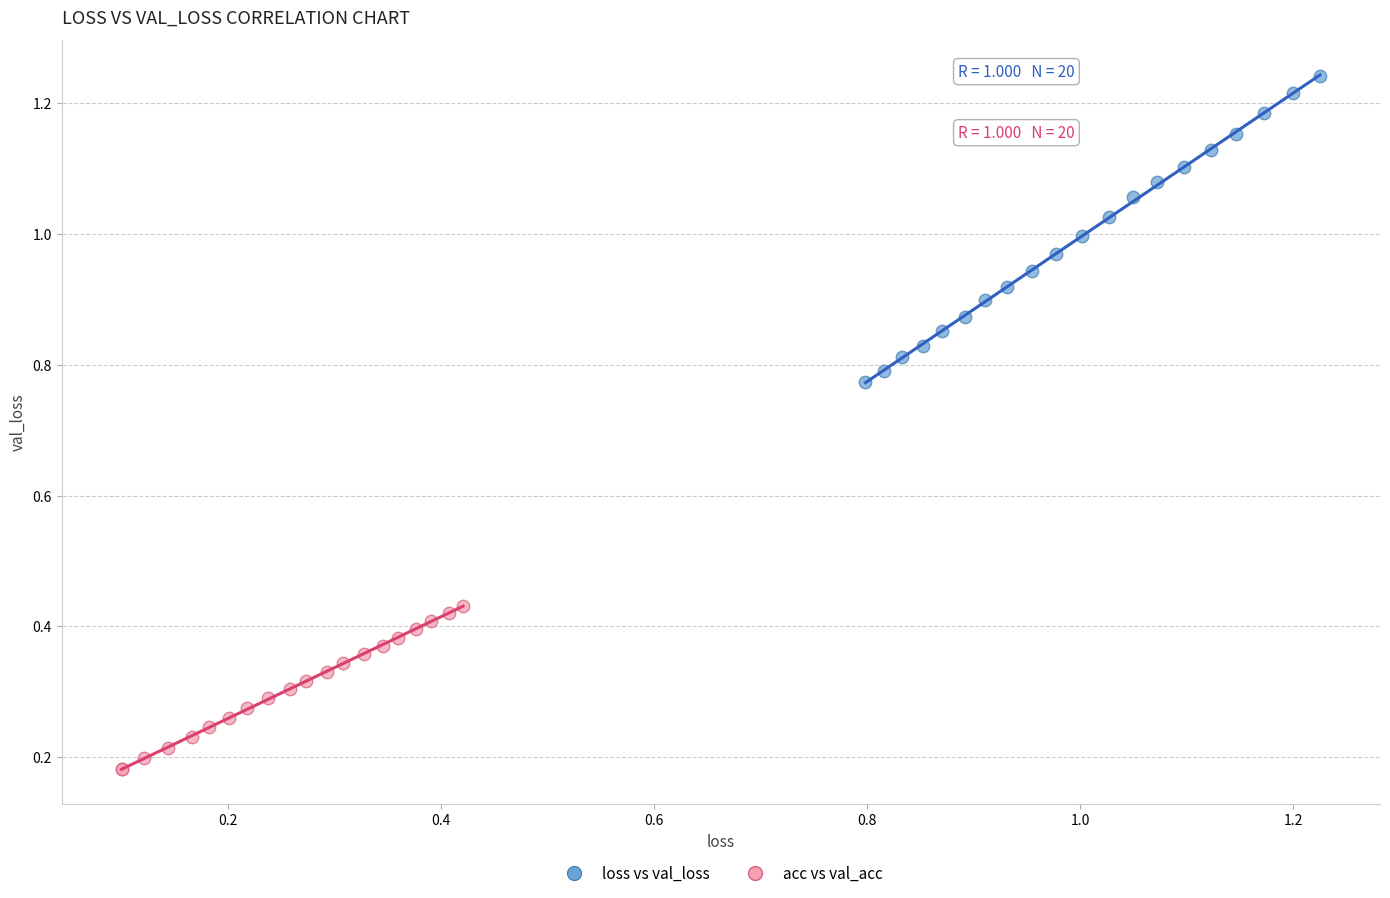

Which series contains the highest Y value?

loss vs val_loss